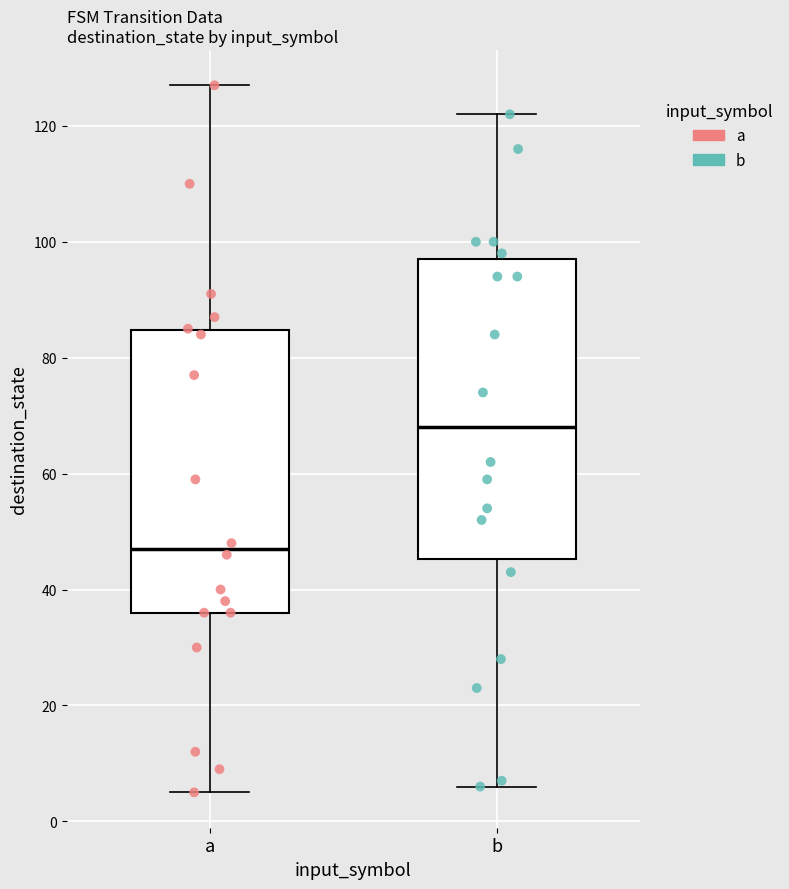

Comparing the boxes themselves (not the whiskers), which one is the tallest?

b